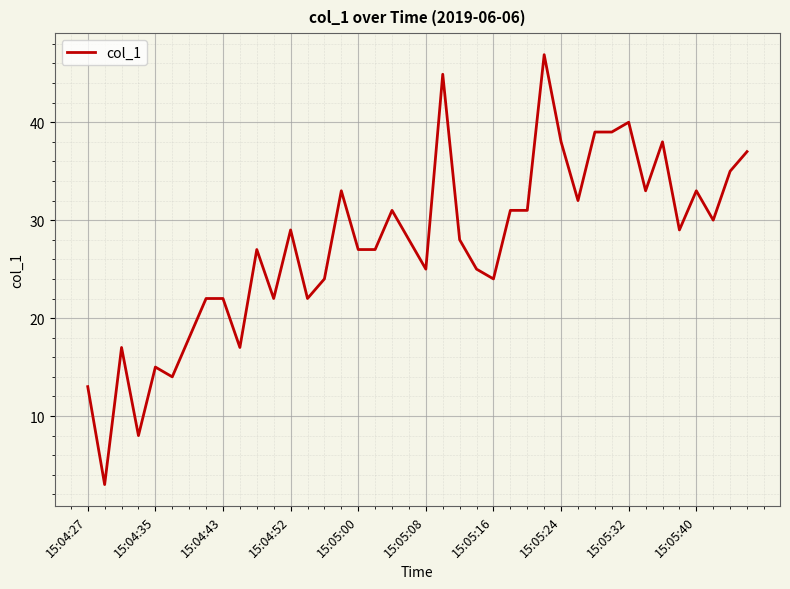

What is the smallest value displayed?

3.0